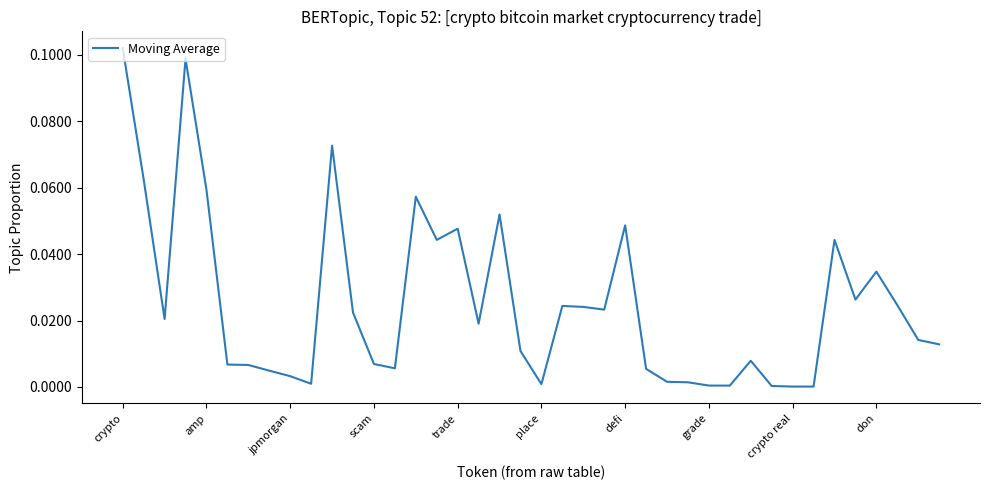

Reading left to right, what are all the values shown in this chart?

0.1	0.1	0.0	0.1	0.1	0.0	0.0	0.0	0.0	0.0	0.1	0.0	0.0	0.0	0.1	0.0	0.0	0.0	0.1	0.0	0.0	0.0	0.0	0.0	0.0	0.0	0.0	0.0	0.0	0.0	0.0	0.0	0.0	0.0	0.0	0.0	0.0	0.0	0.0	0.0